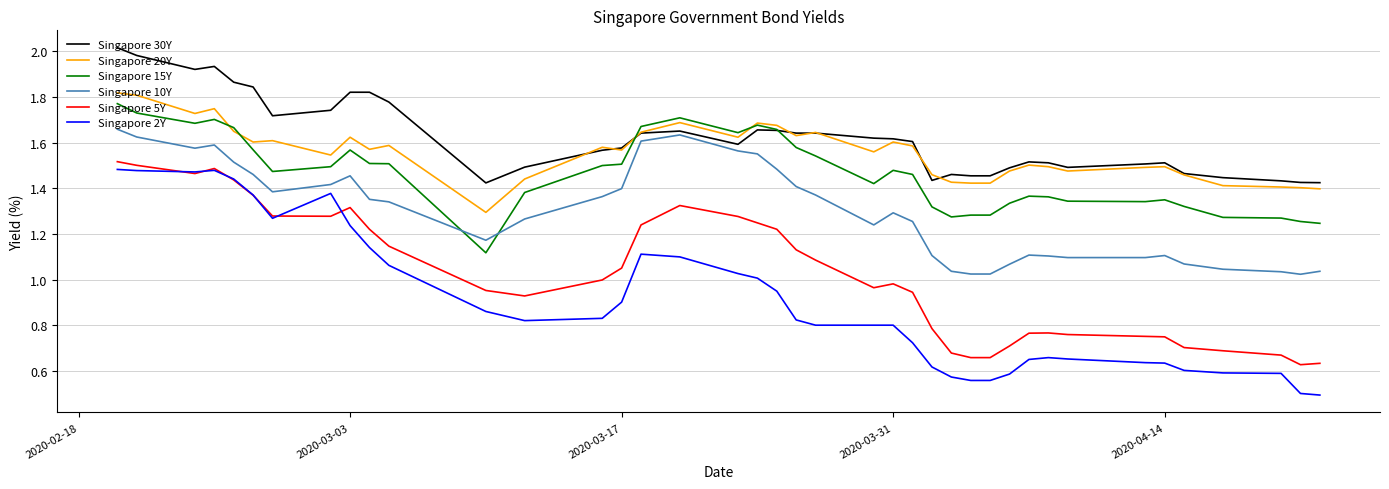

Does the chart display data point markers on the line(s)?

No